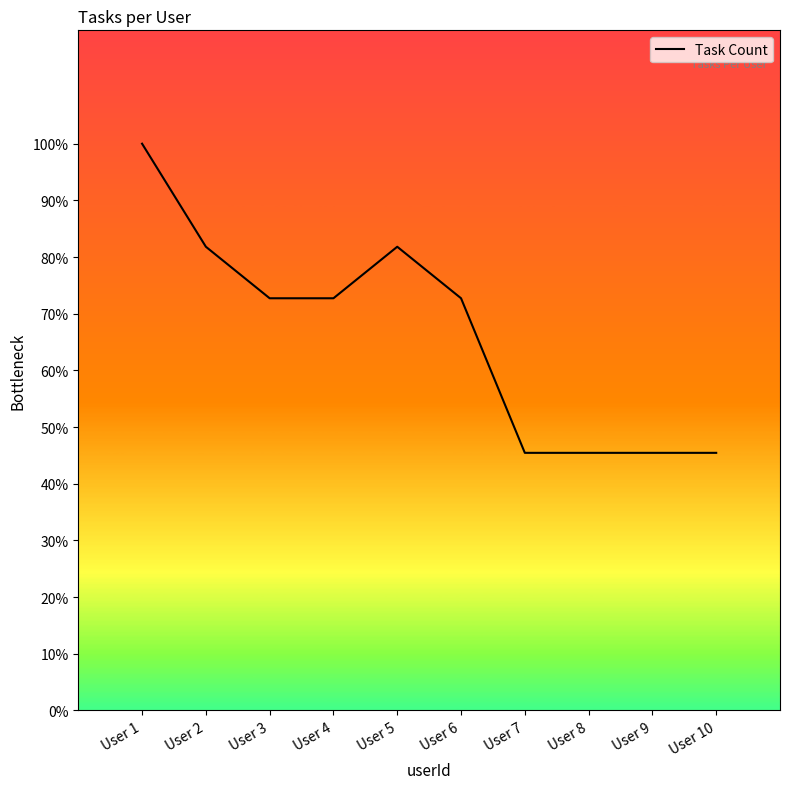

True or false: the data shows 7.3 at User 3.

True